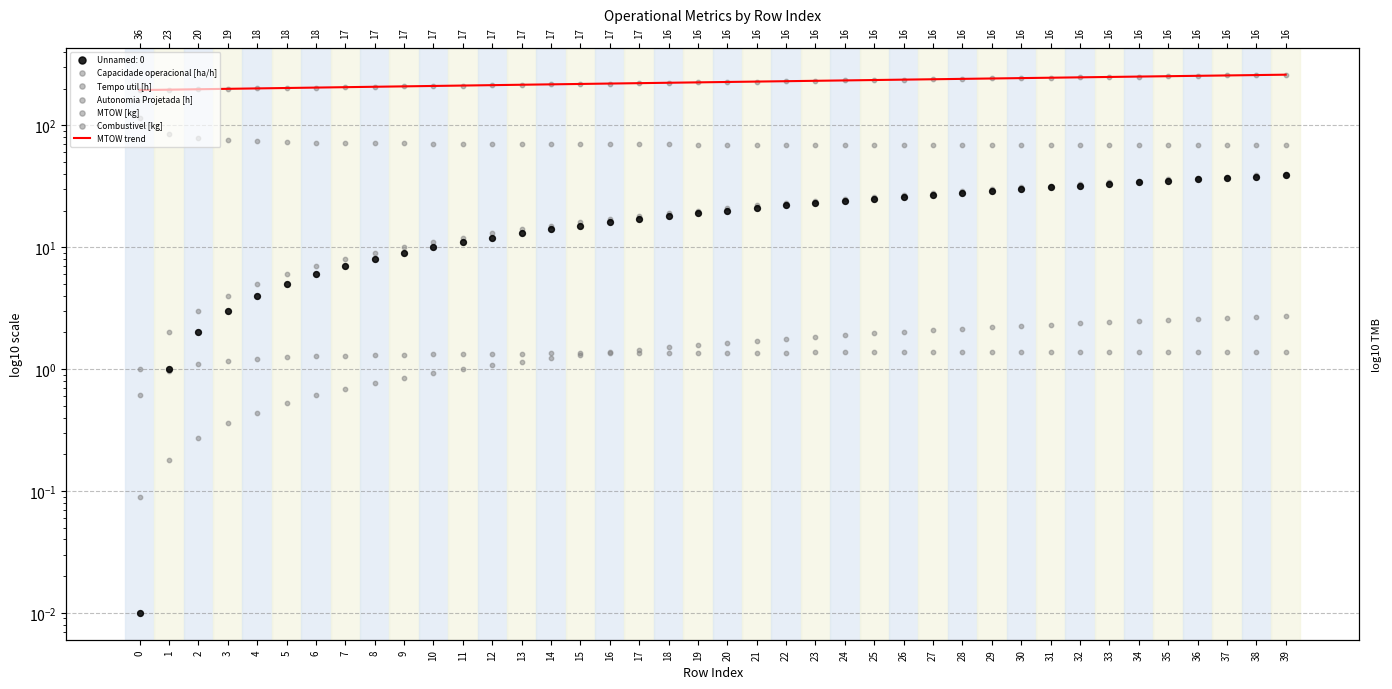

Which series contains the lowest Y value?

Autonomia Projetada [h]